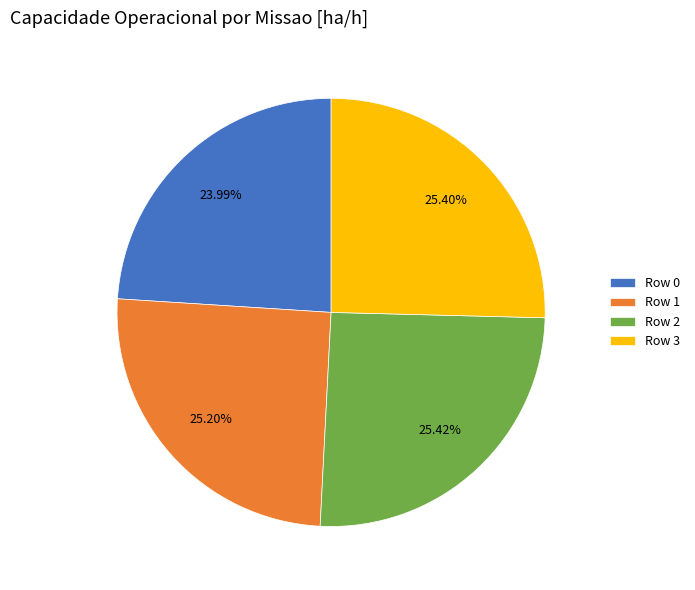

To the nearest percent, what is the combined percentage of Row 2 and Row 0?

49%